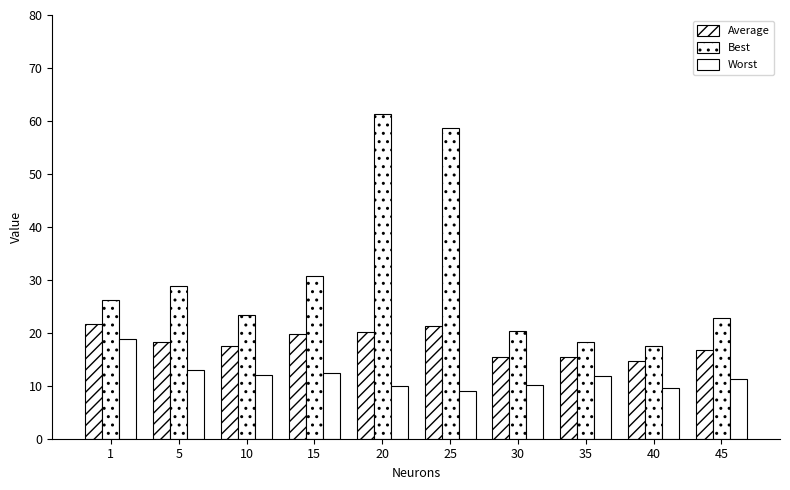

Rank the series at 1 from highest to lowest value.

Best, Average, Worst